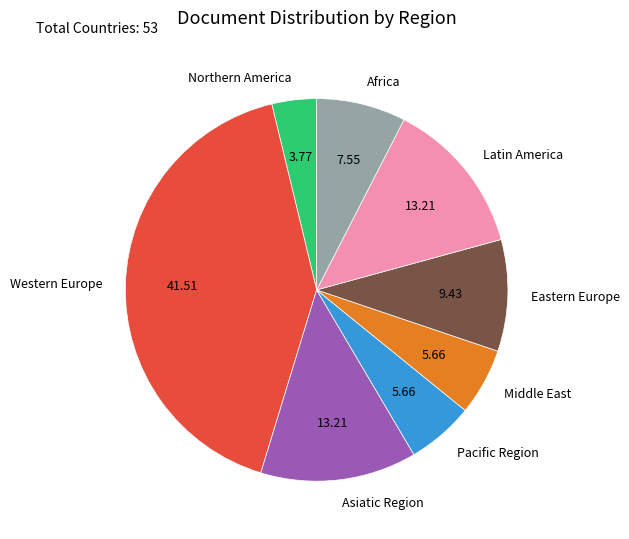

Count the number of slices in the pie.

8